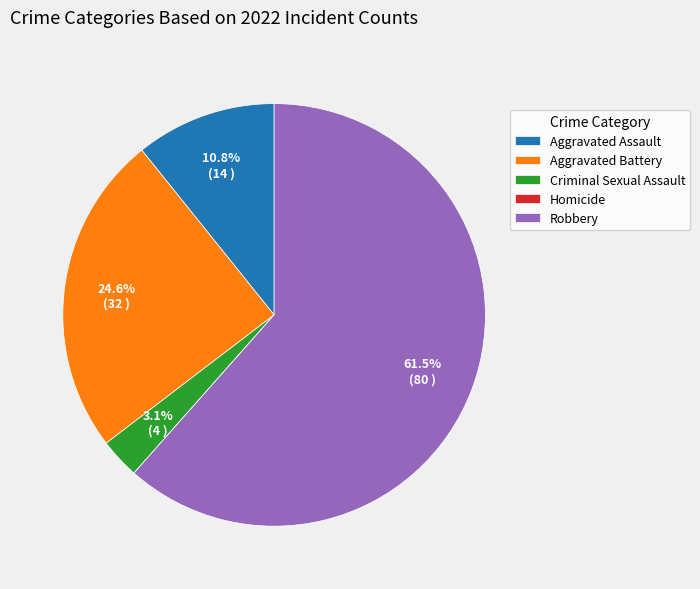

What percentage is NOT represented by Criminal Sexual Assault?

96.9%